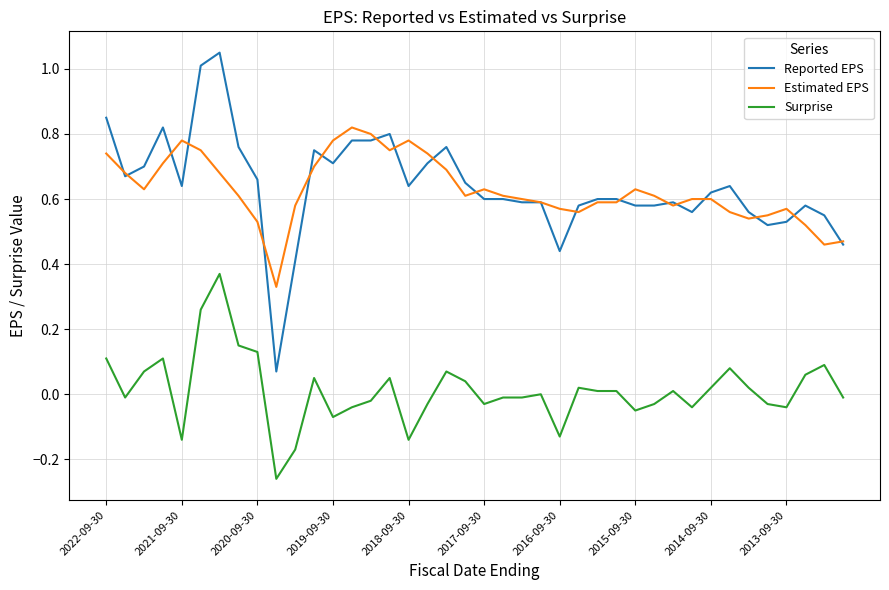

How many categories are shown in the chart?

40